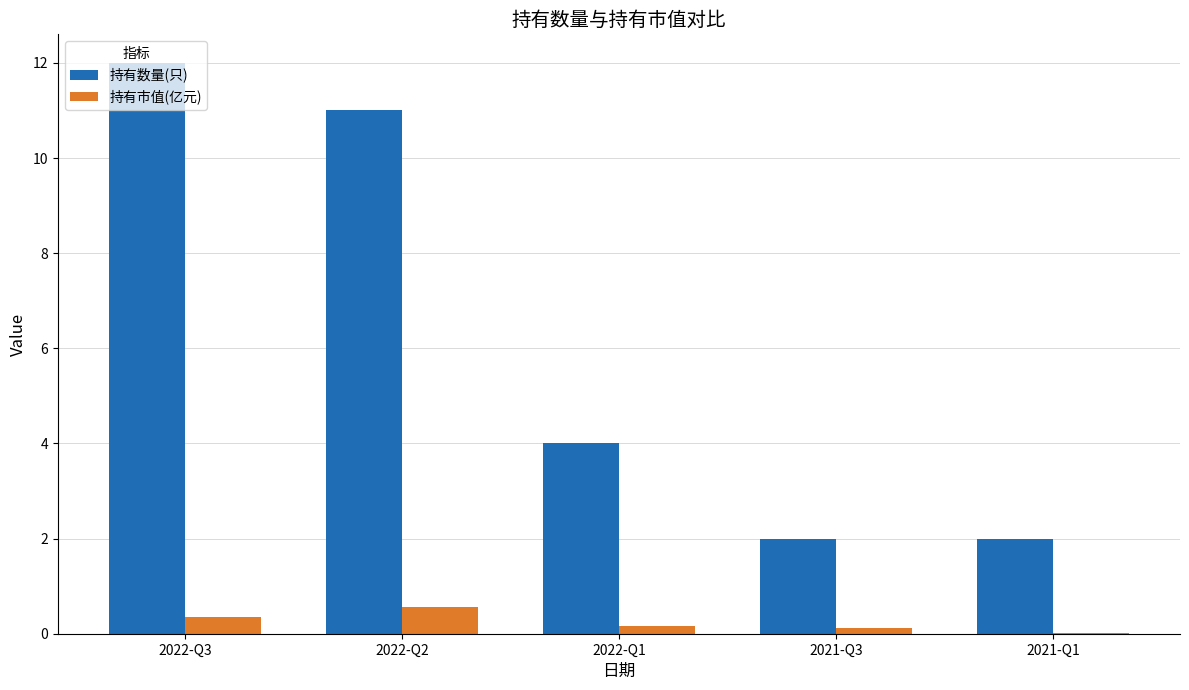

Is the value of 持有数量(只) at 2022-Q2 greater than the value of 持有市值(亿元) at 2021-Q1?

Yes